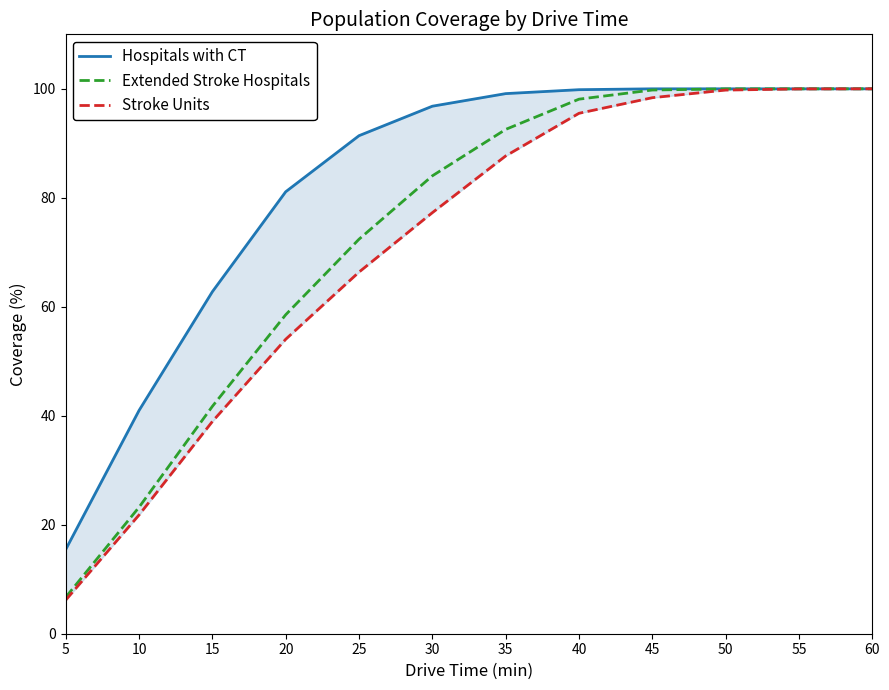

Where is Extended Stroke Hospitals nearest to the value 53?

20